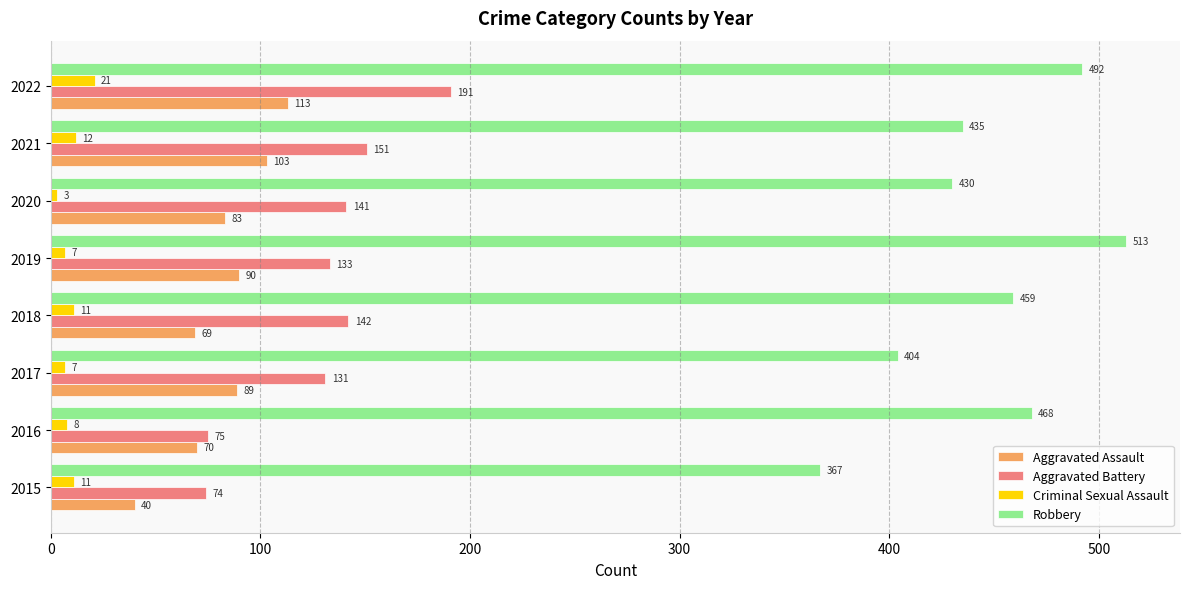

How many distinct data groups are displayed?

4